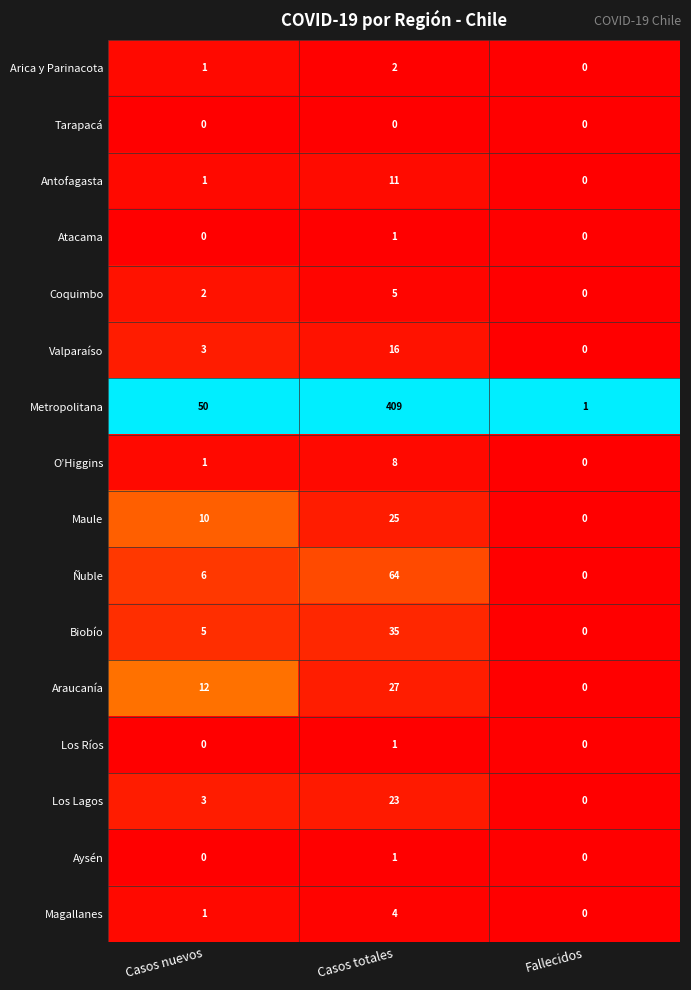

At which category is the sum across all series the highest?

Casos totales